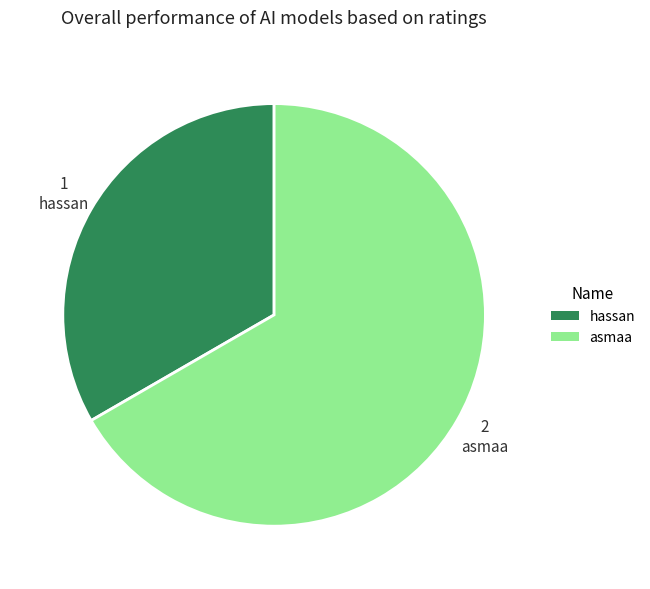

Is there any slice that represents more than half of the pie?

Yes